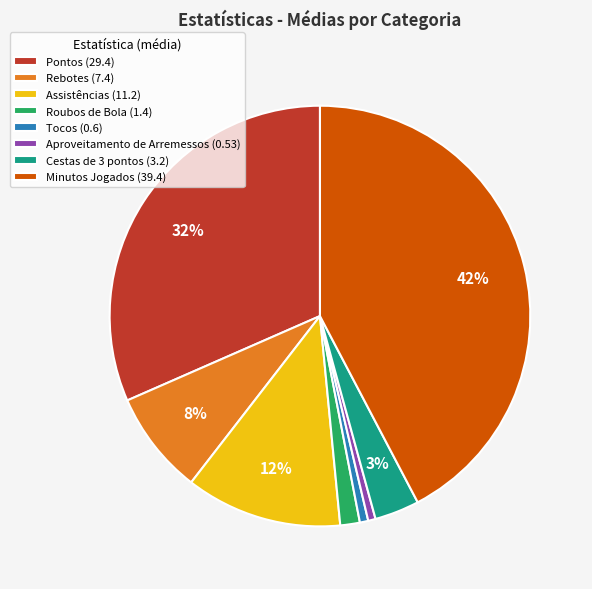

Count the number of slices in the pie.

8